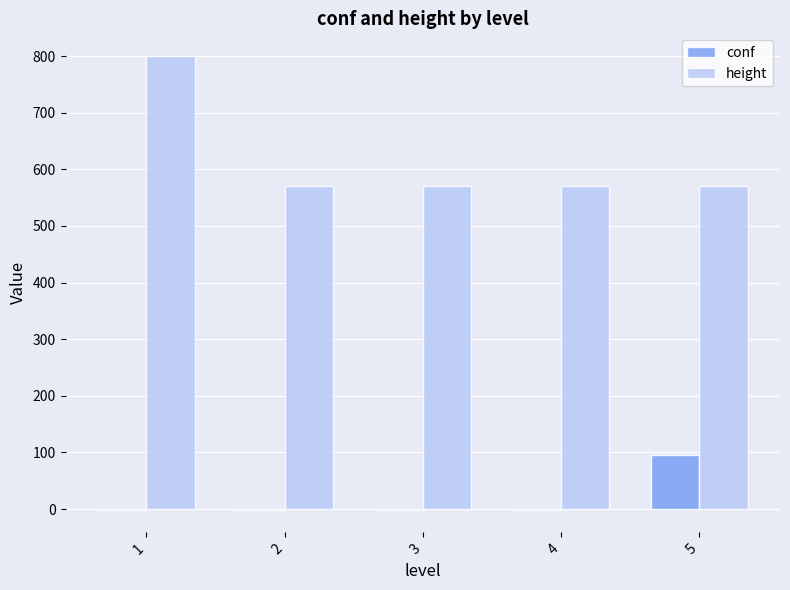

What is the maximum value for height?

800